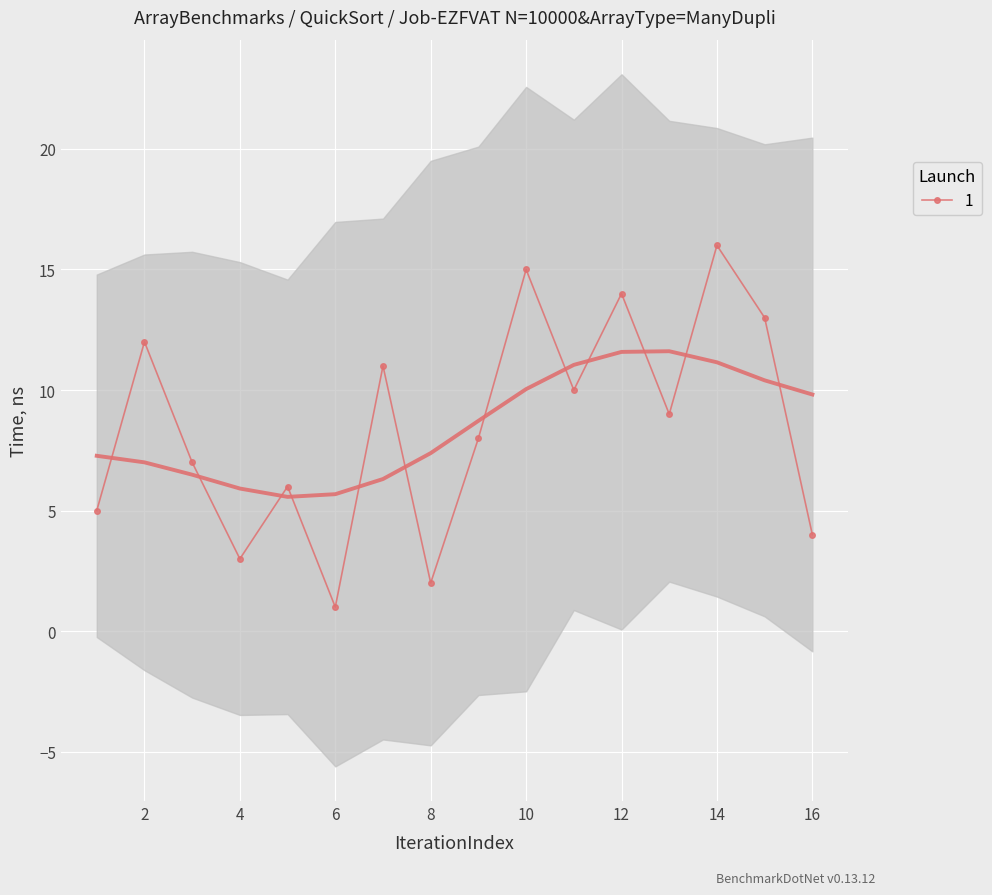

Rank the categories by value from highest to lowest.

14, 10, 12, 15, 2, 7, 11, 13, 9, 3, 5, 1, 16, 4, 8, 6